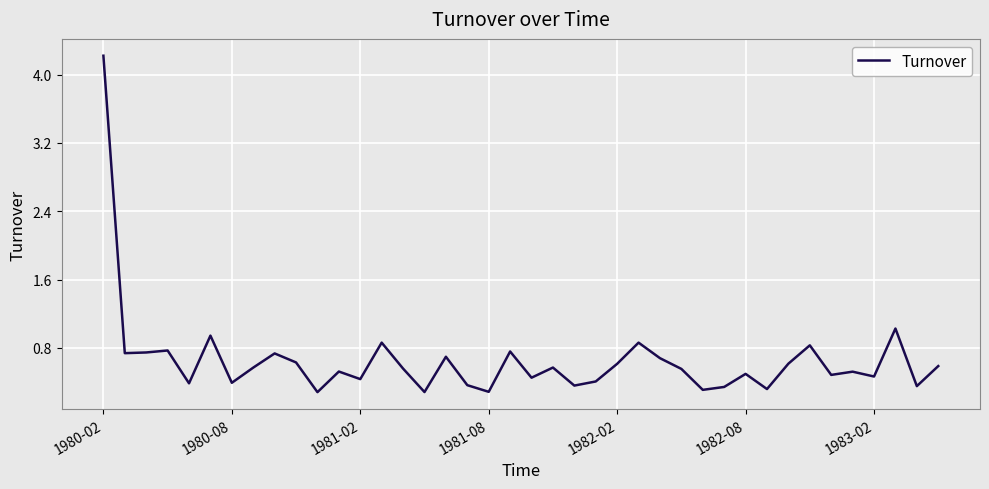

What is the minimum value shown in the chart?

0.3